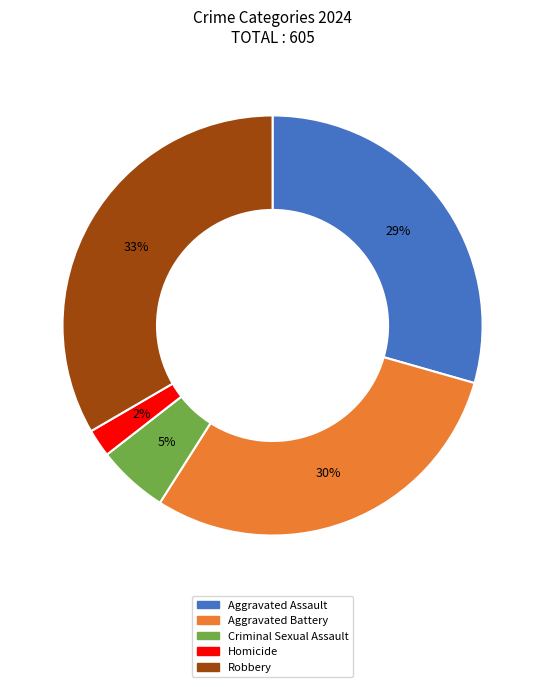

What percentage is the Criminal Sexual Assault slice, to the nearest percent?

5%